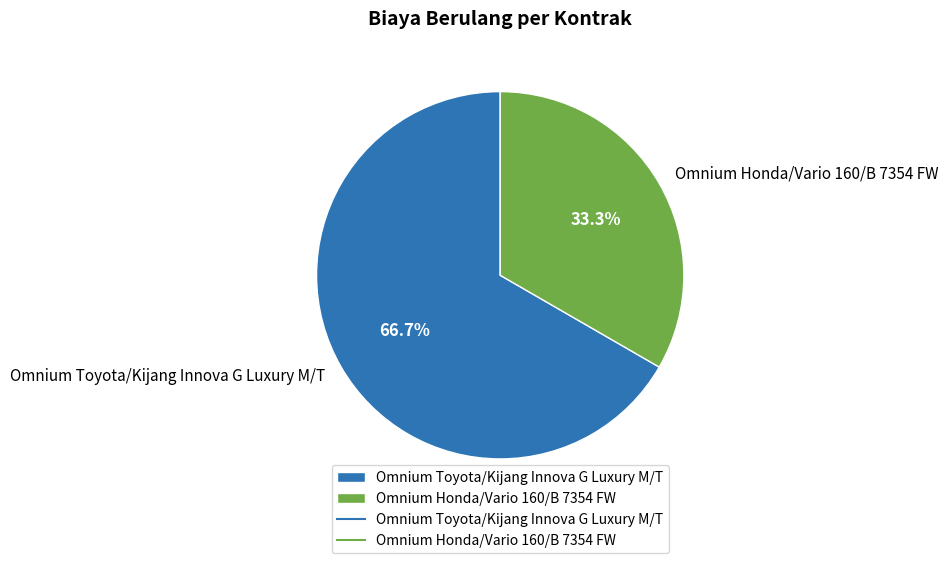

Which slice is the largest?

Omnium Toyota/Kijang Innova G Luxury M/T